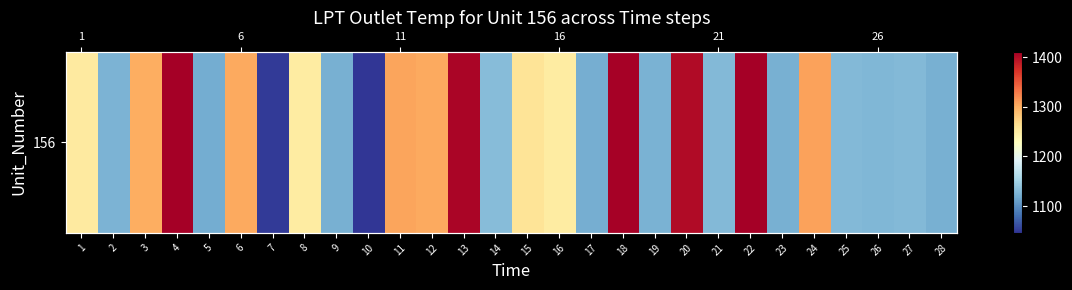

Between 1 and 21, which is larger?

1